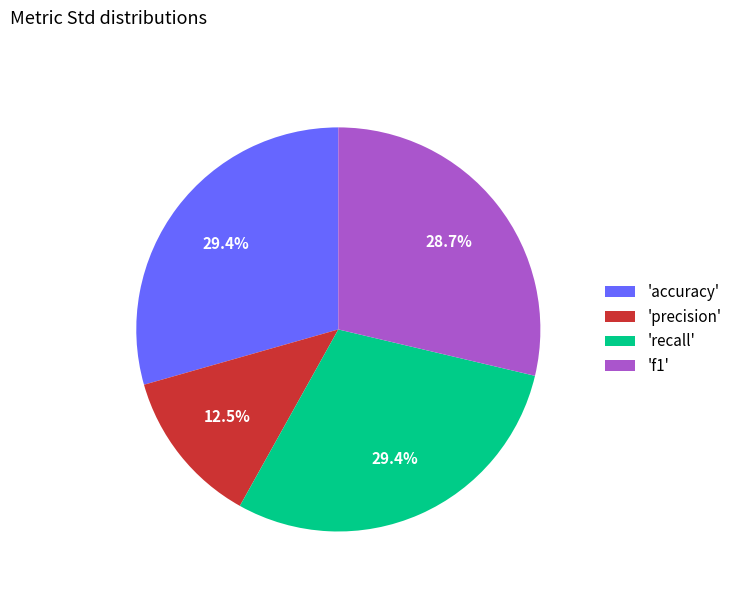

Does any single category account for the majority?

No